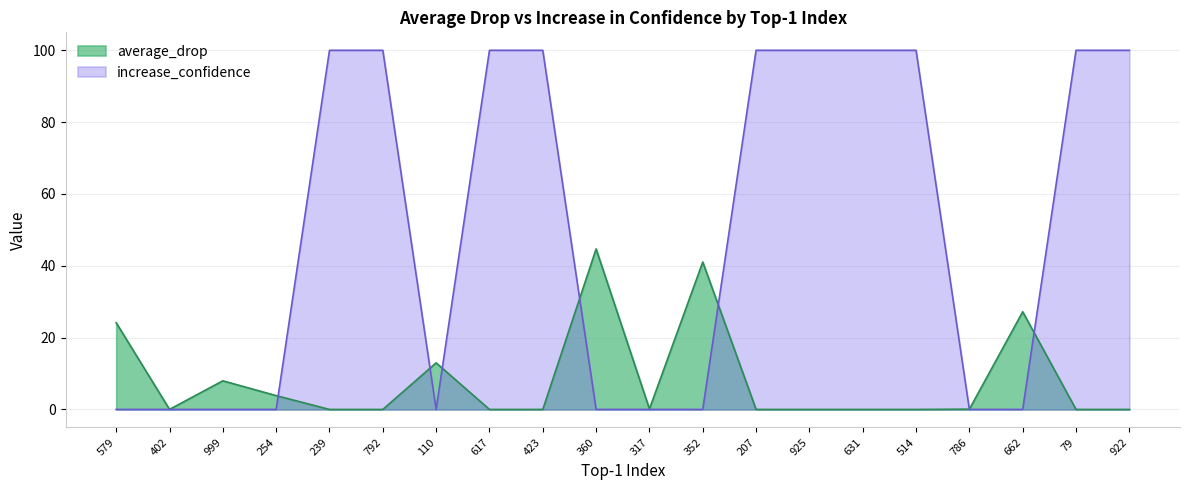

How many distinct data groups are displayed?

2